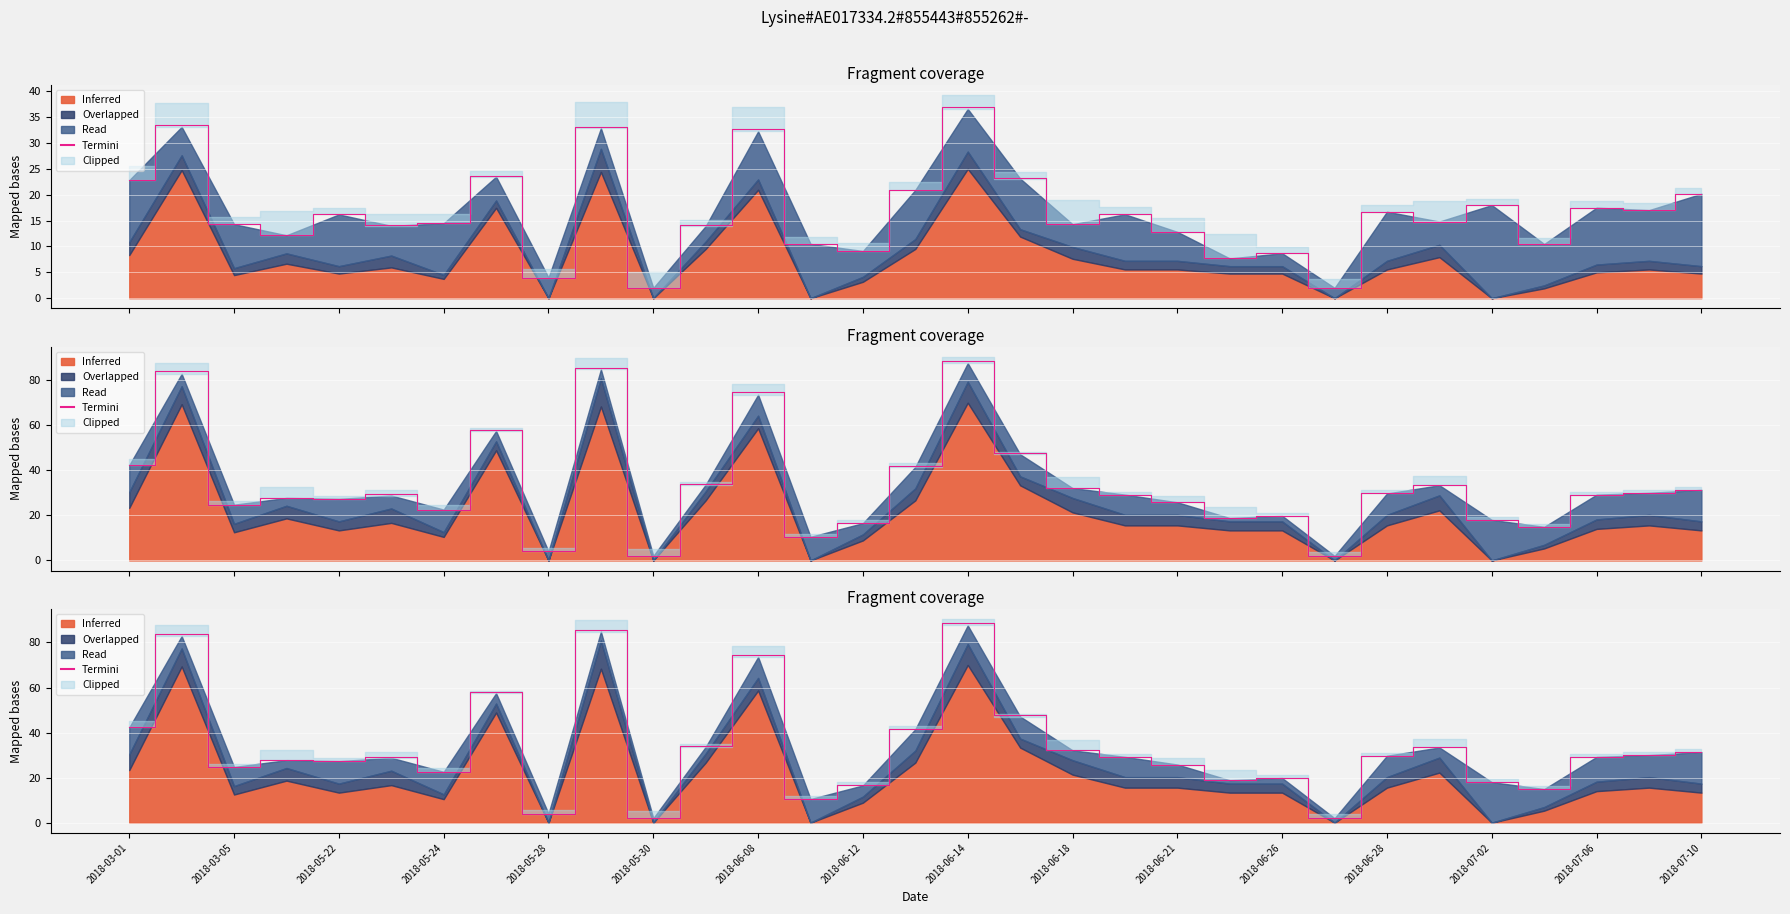

Count the number of values greater than 29.

17